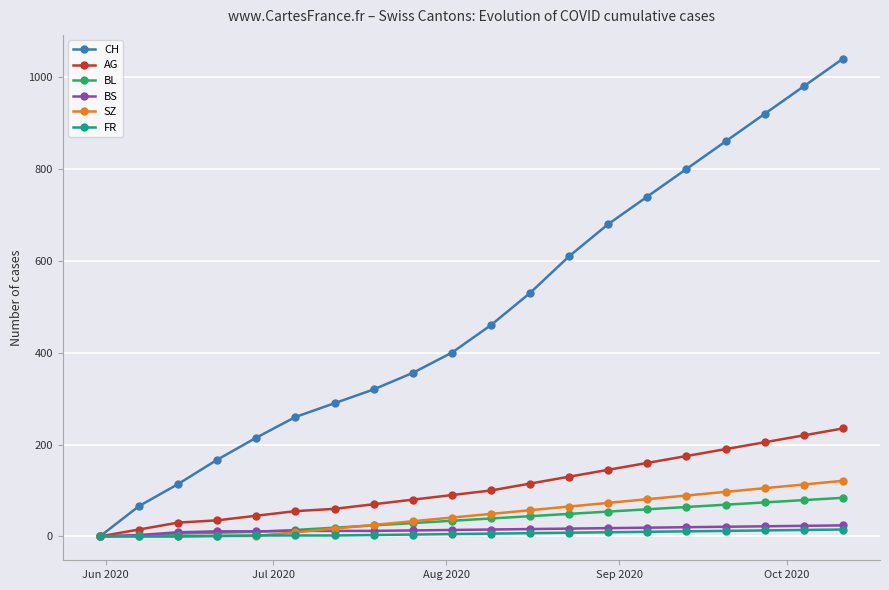

Which series has the largest total across all categories?

CH